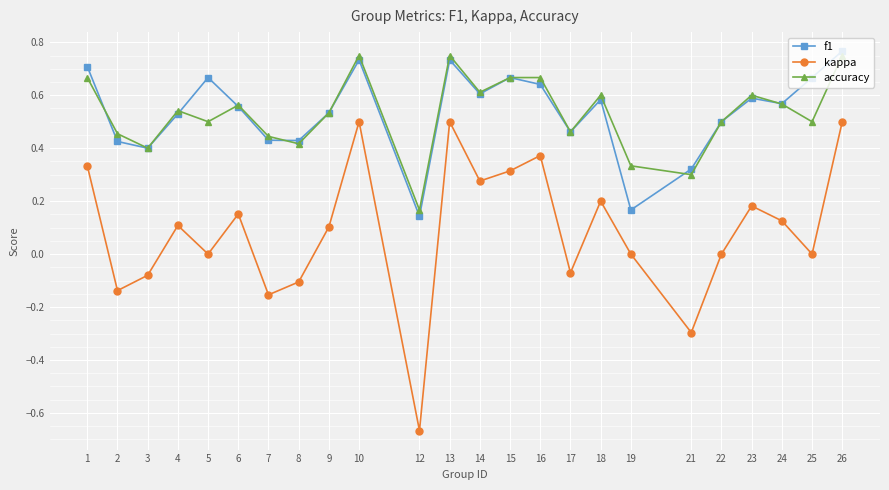

How many categories are shown in the chart?

24